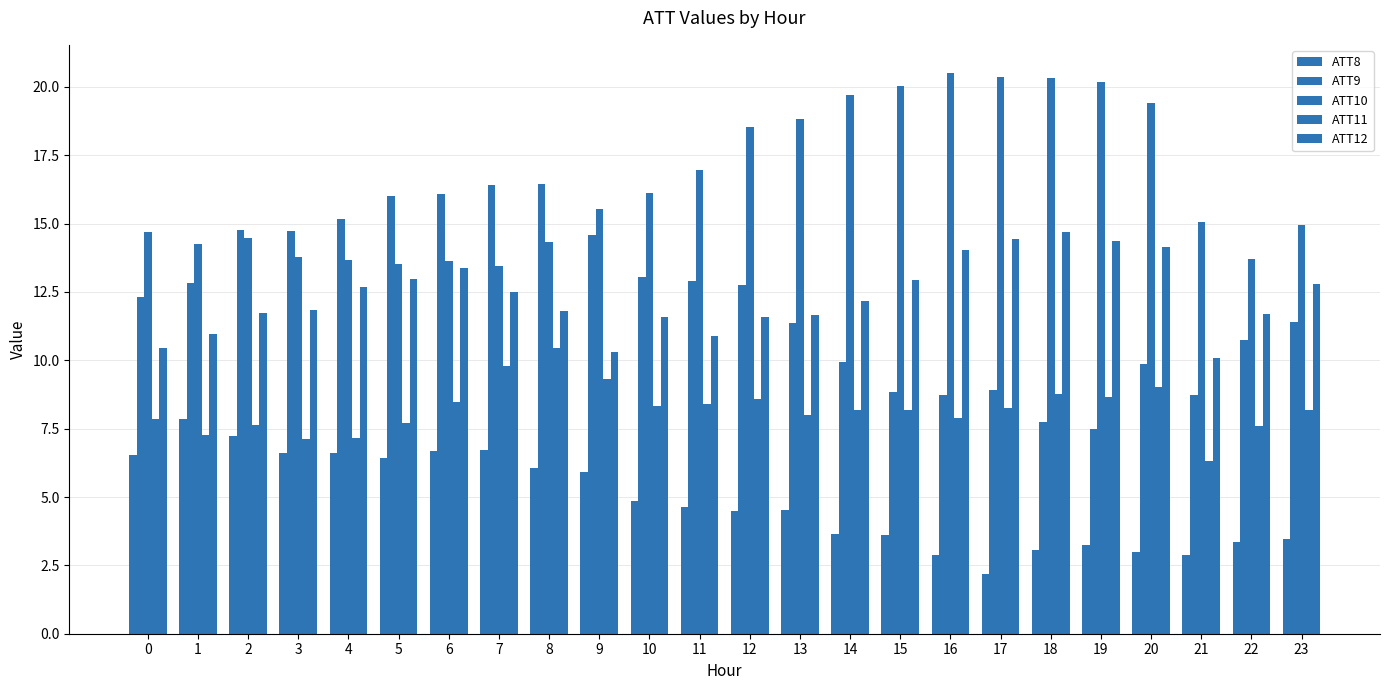

How many bars are there in each group?

5